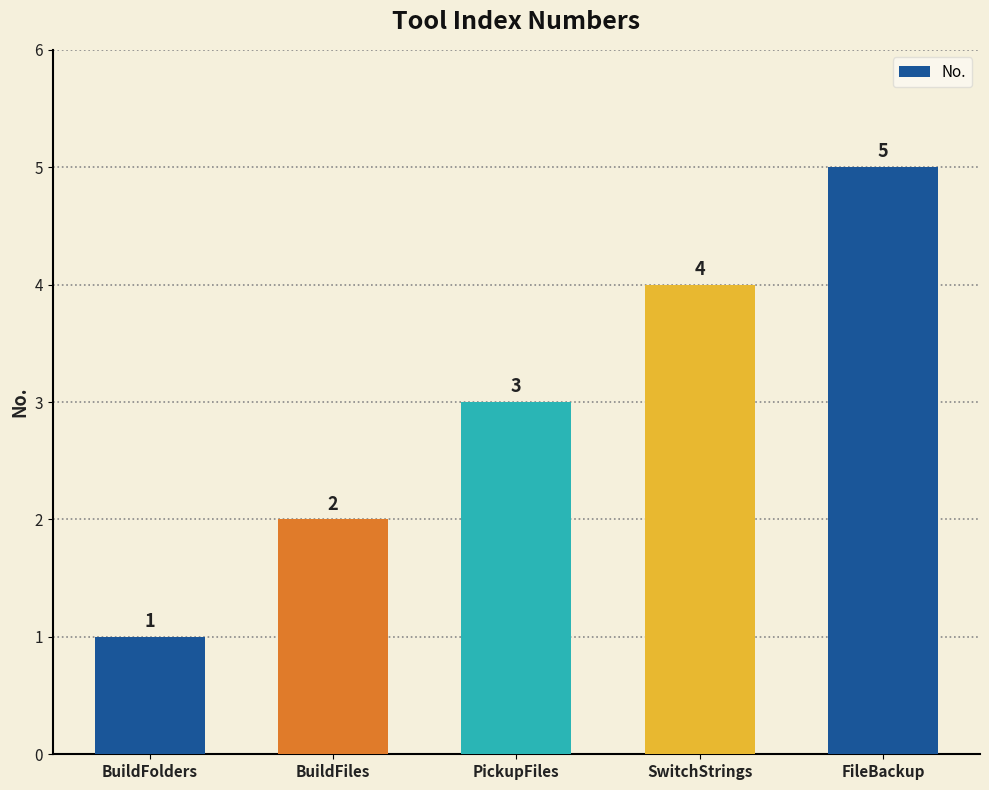

List the labels in order of value, largest first.

FileBackup, SwitchStrings, PickupFiles, BuildFiles, BuildFolders